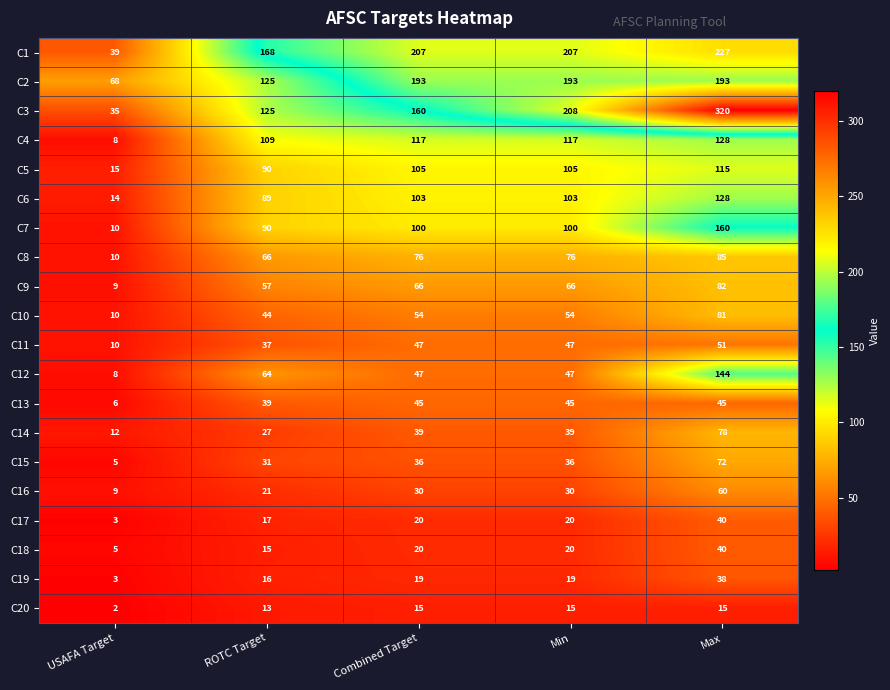

At how many categories does at least one series exceed 95?

4